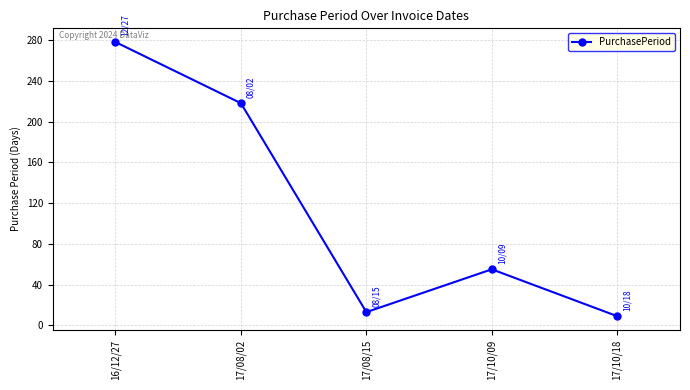

Is it true that the value at 16/12/27 is 278?

True